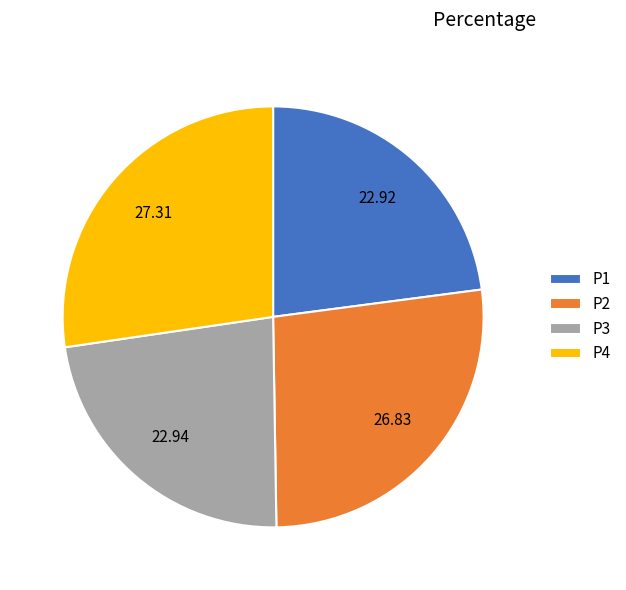

Count the number of slices in the pie.

4